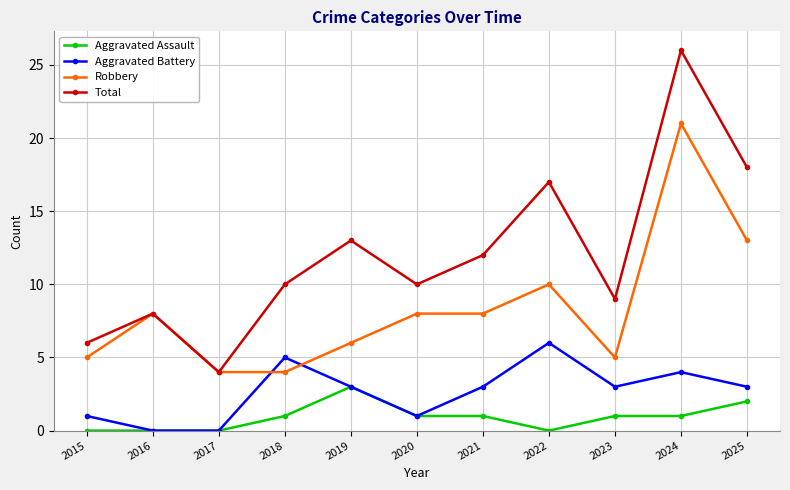

List the series in order of their peak value, lowest first.

Aggravated Assault, Aggravated Battery, Robbery, Total